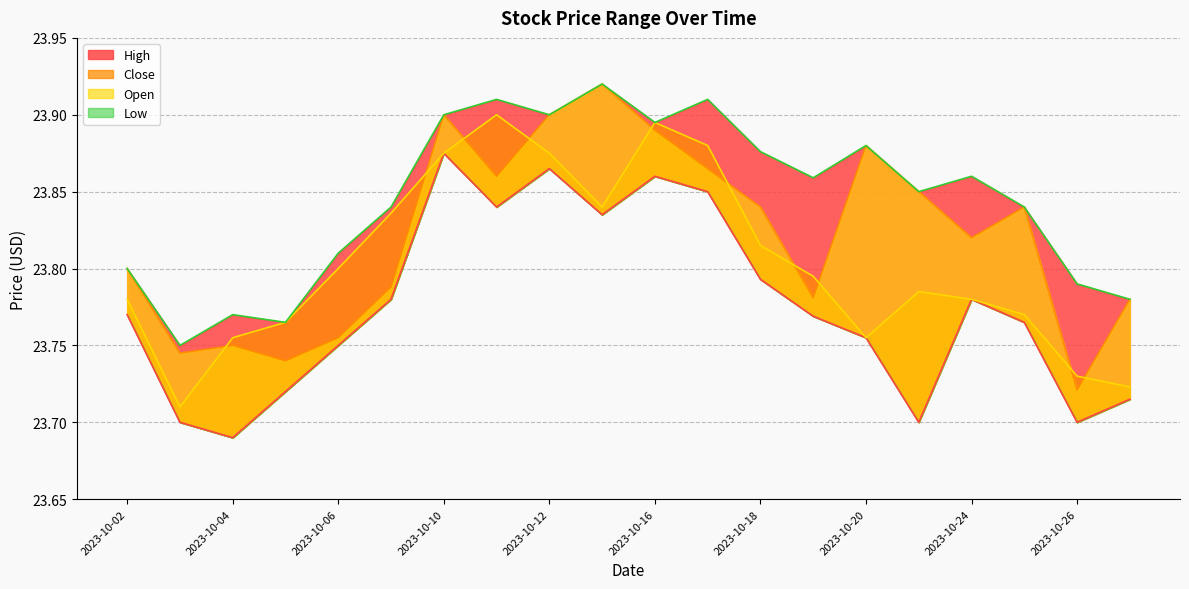

Which series has the widest spread of values?

Open